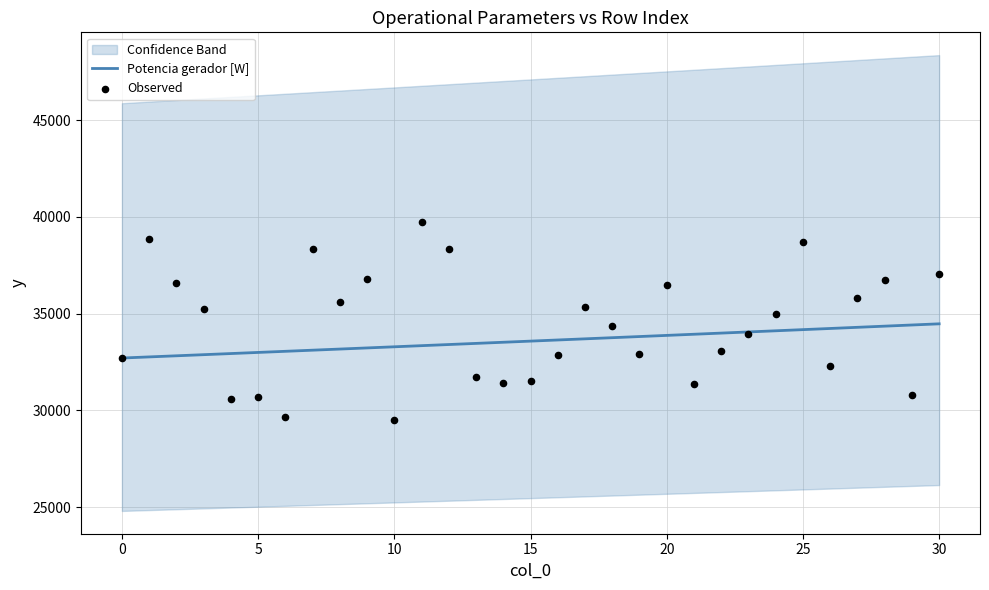

What is the total value across all series at 28?

71119.7